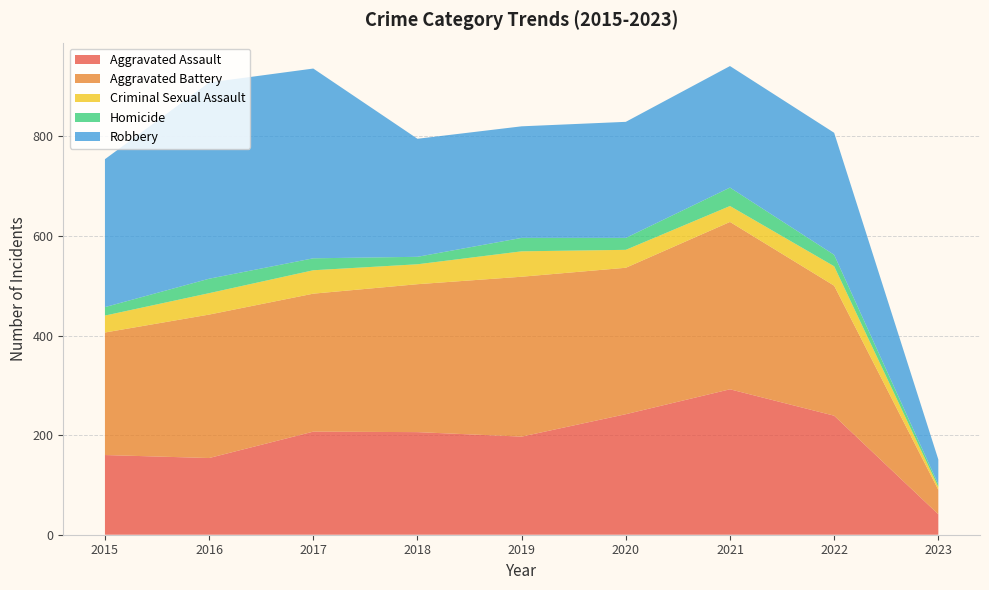

Reading left to right, list all the values displayed in this chart.

Aggravated Assault: 2015=160	2016=154	2017=207	2018=206	2019=197	2020=242	2021=292	2022=239	2023=41
Aggravated Battery: 2015=246	2016=288	2017=277	2018=297	2019=321	2020=294	2021=336	2022=261	2023=49
Criminal Sexual Assault: 2015=34	2016=43	2017=47	2018=40	2019=51	2020=36	2021=32	2022=39	2023=6
Homicide: 2015=17	2016=29	2017=24	2018=15	2019=27	2020=24	2021=37	2022=23	2023=5
Robbery: 2015=297	2016=394	2017=381	2018=237	2019=224	2020=233	2021=244	2022=245	2023=50